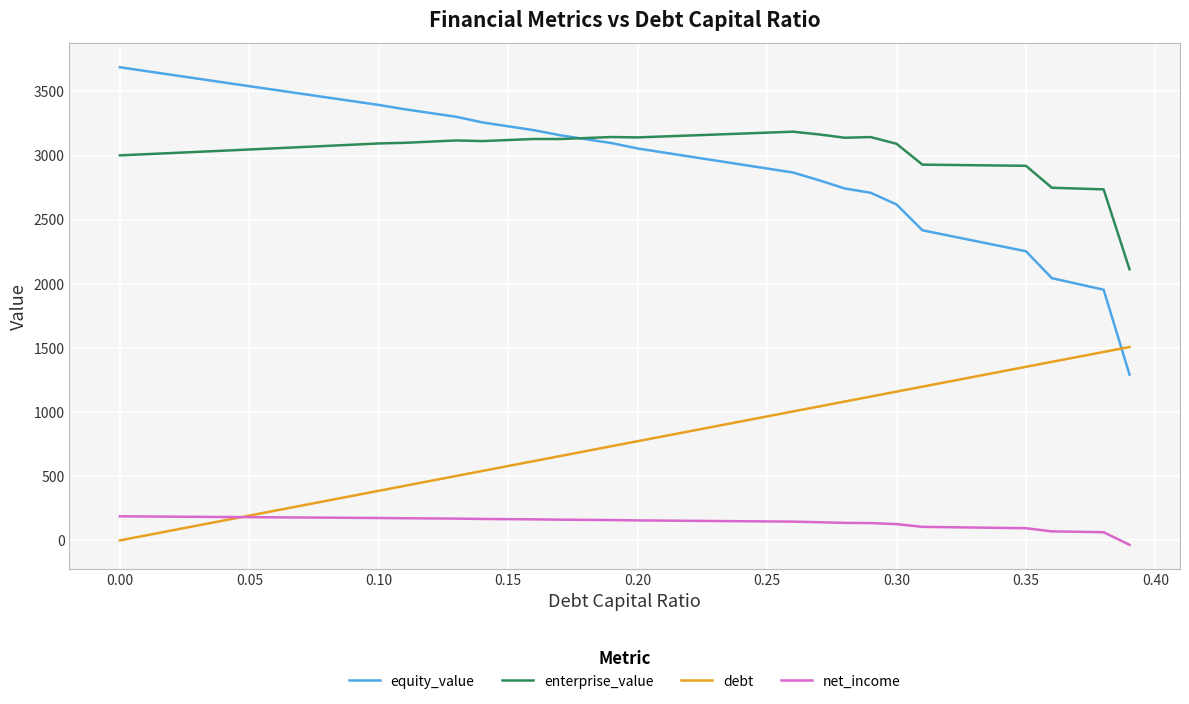

Rank the series by their maximum value, from highest to lowest.

equity_value, enterprise_value, debt, net_income